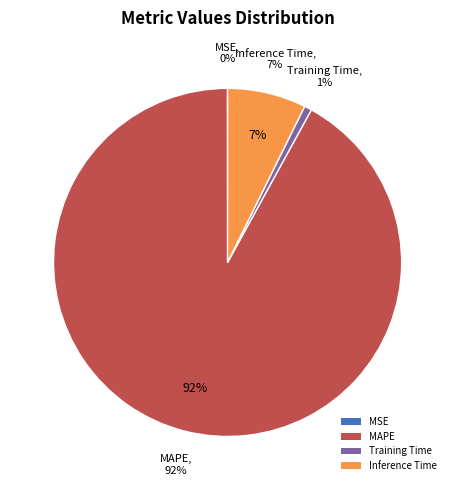

To the nearest percent, what percentage of the pie is MAPE?

92%